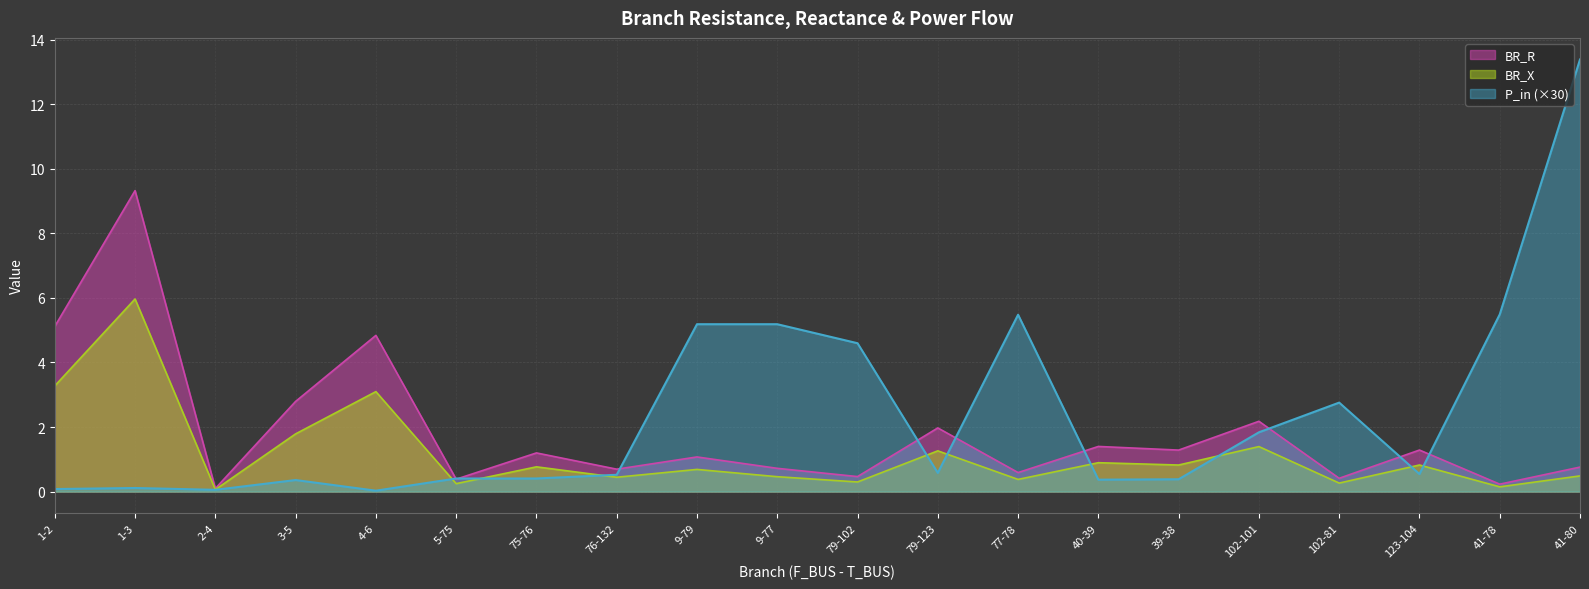

How many lines are shown in the chart?

3